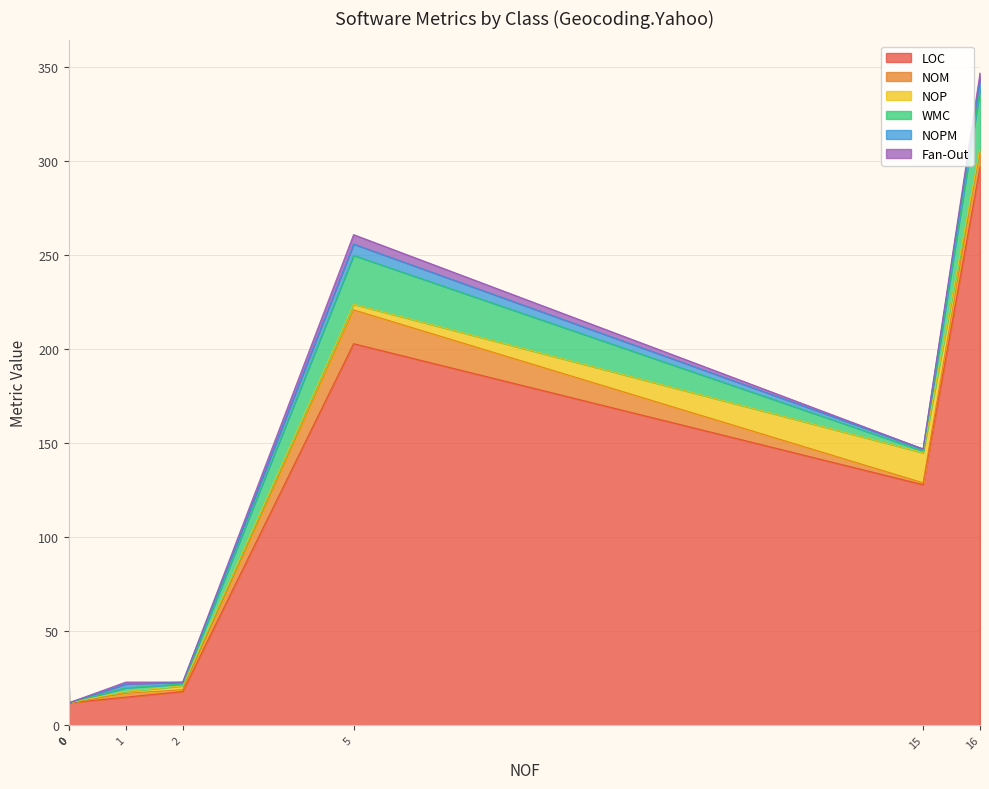

What is the maximum value shown in the chart?

297